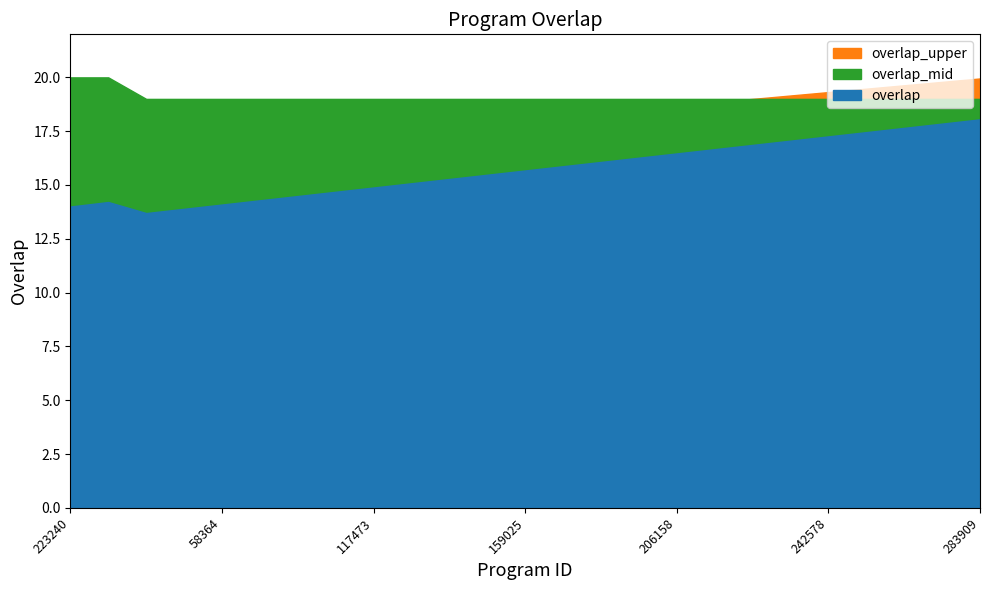

How many data points are above 19?

2